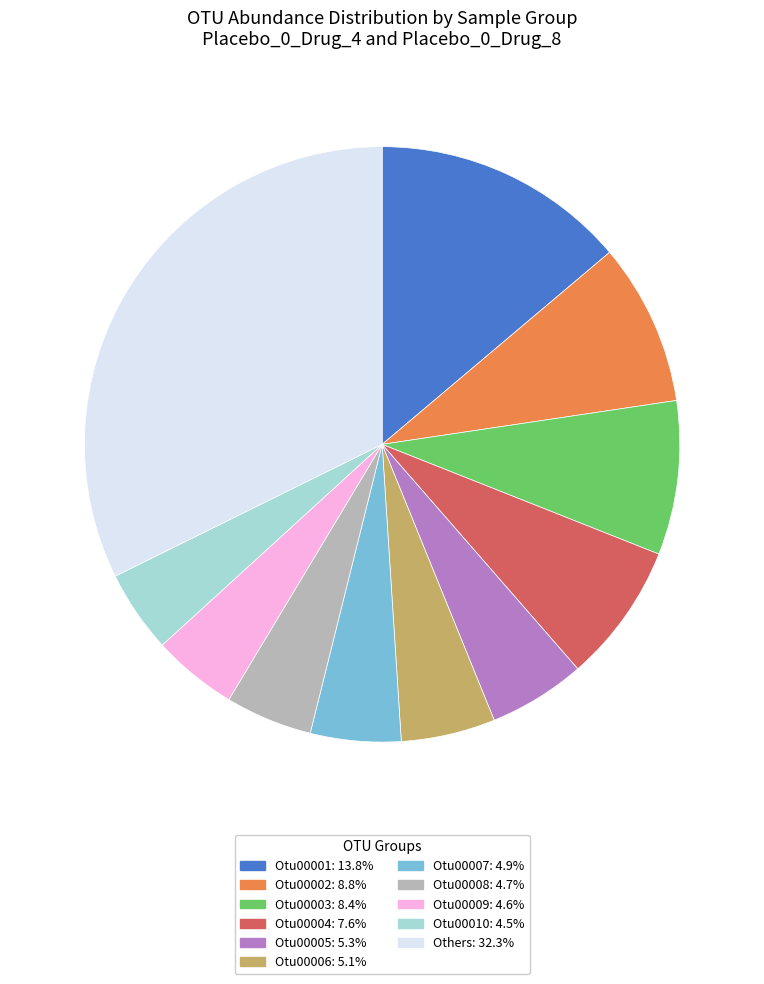

Is there a majority slice in this chart?

No